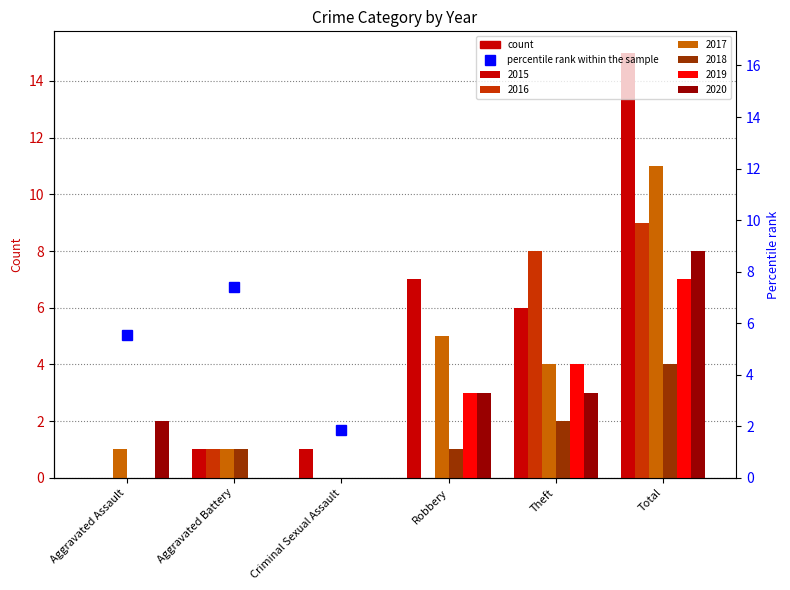

What is the minimum value shown in the chart?

1.9